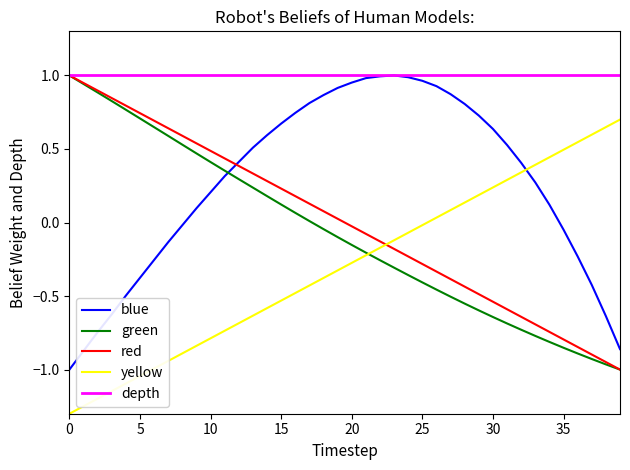

Does the chart have visible grid lines?

No